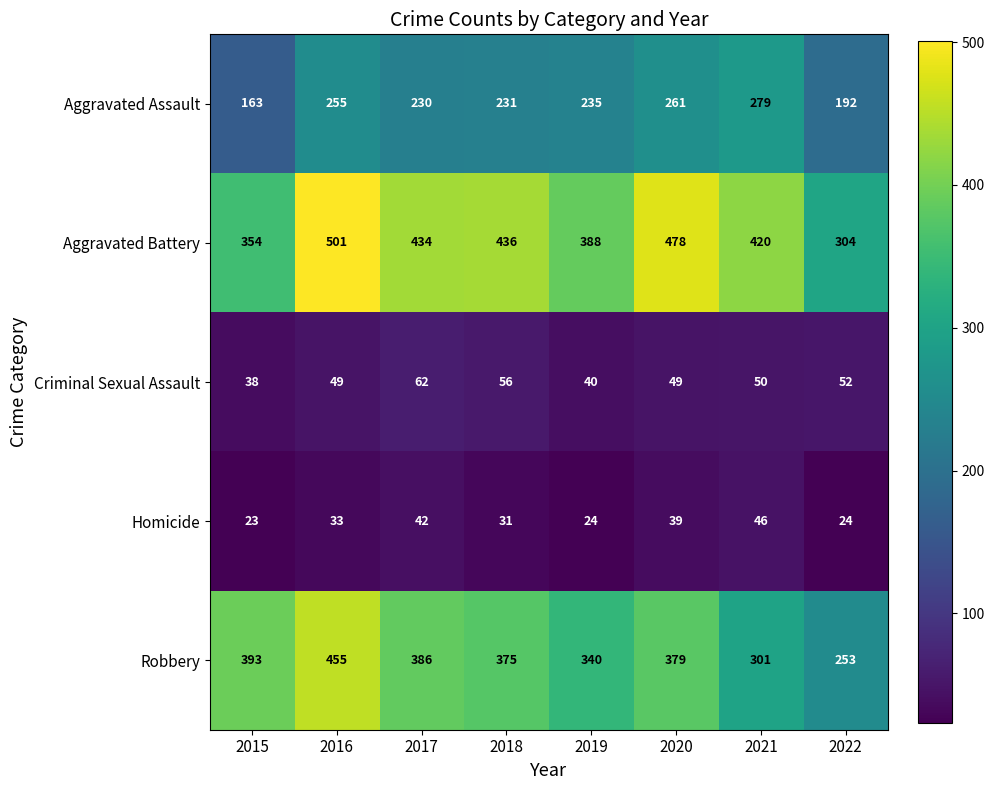

What is the greatest value displayed?

501